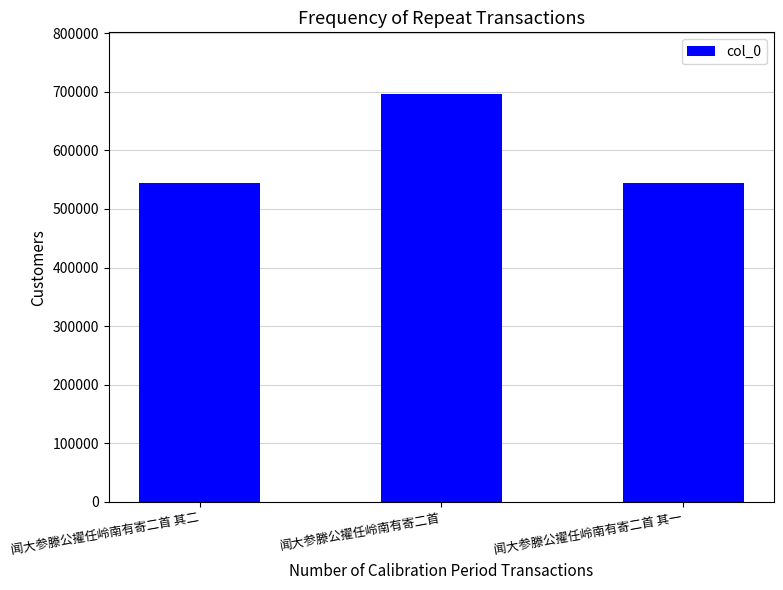

What is the sum of all values?

1784417